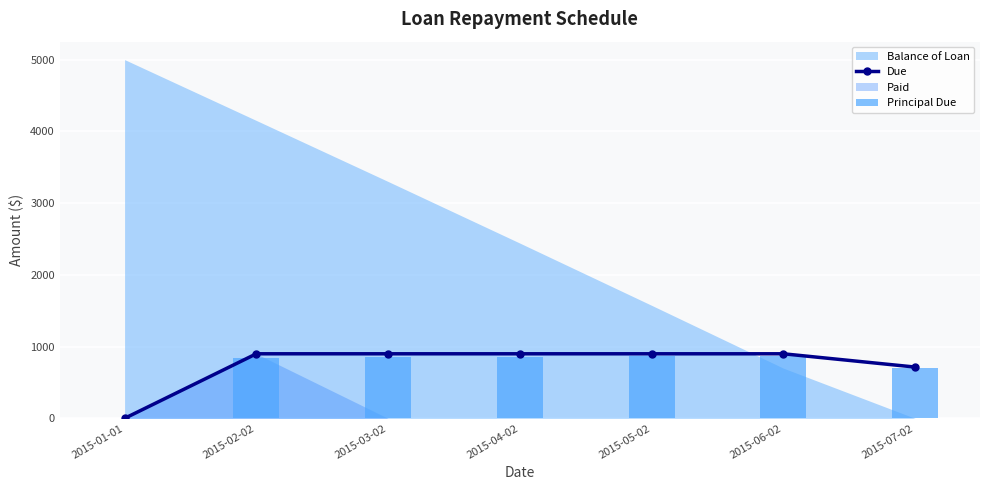

Between 2015-03-02 and 2015-02-02, which is larger?

2015-03-02